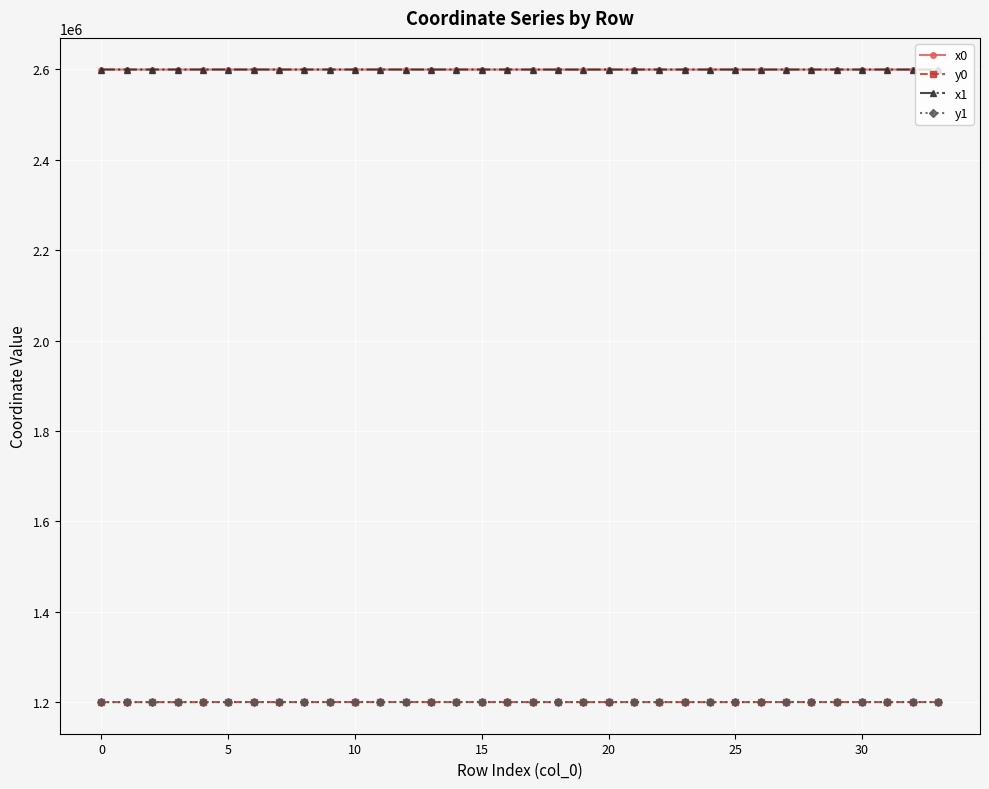

What is the average value of the x1 series?

2599656.7